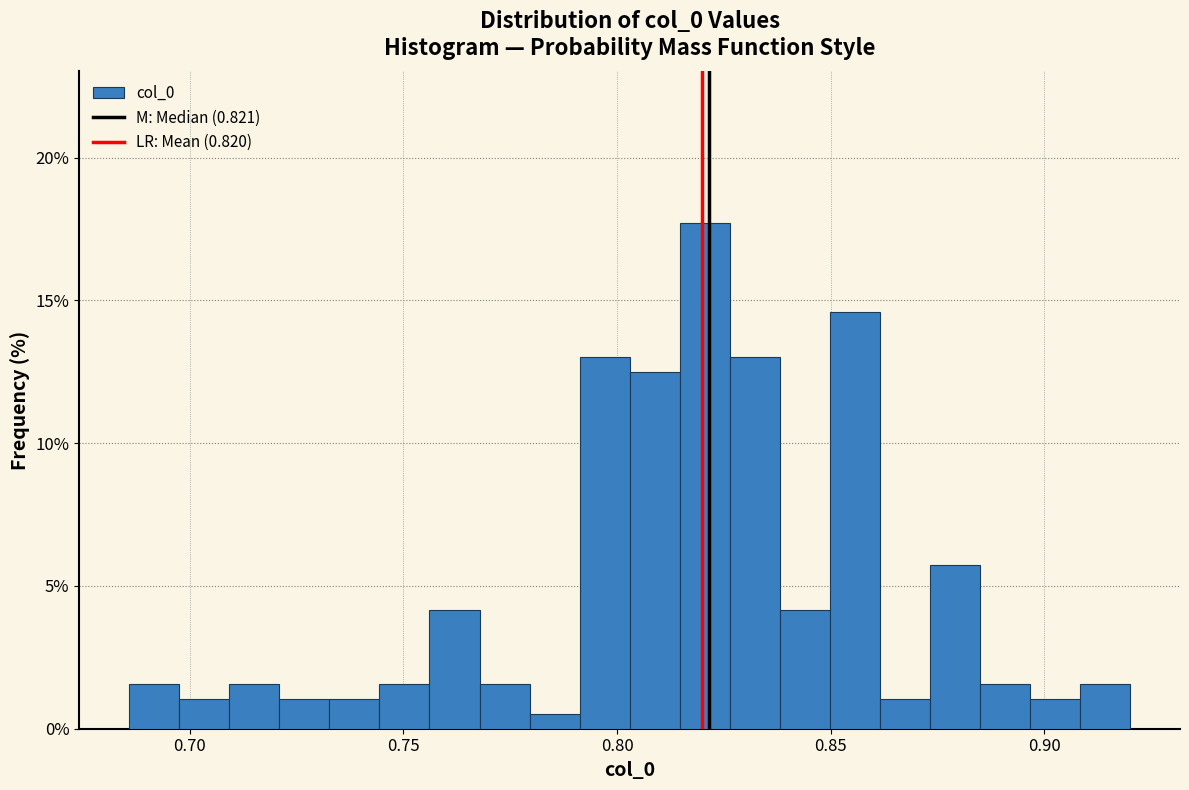

Read against the x-axis, roughly where is the centre of the tallest bar?

0.820